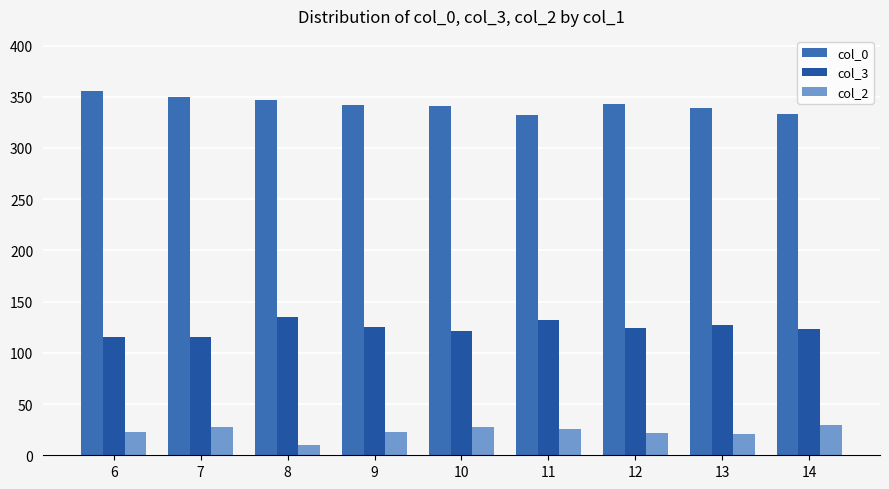

Reading left to right, what are all the values shown in this chart?

col_0: 6=356.0	7=350.0	8=347.0	9=342.3	10=340.8	11=332.0	12=342.5	13=339.0	14=333.0
col_3: 6=115.0	7=115.0	8=135.0	9=125.7	10=121.2	11=131.7	12=124.0	13=127.3	14=123.0
col_2: 6=23.0	7=28.0	8=10.0	9=23.0	10=28.0	11=25.3	12=21.5	13=20.7	14=30.0